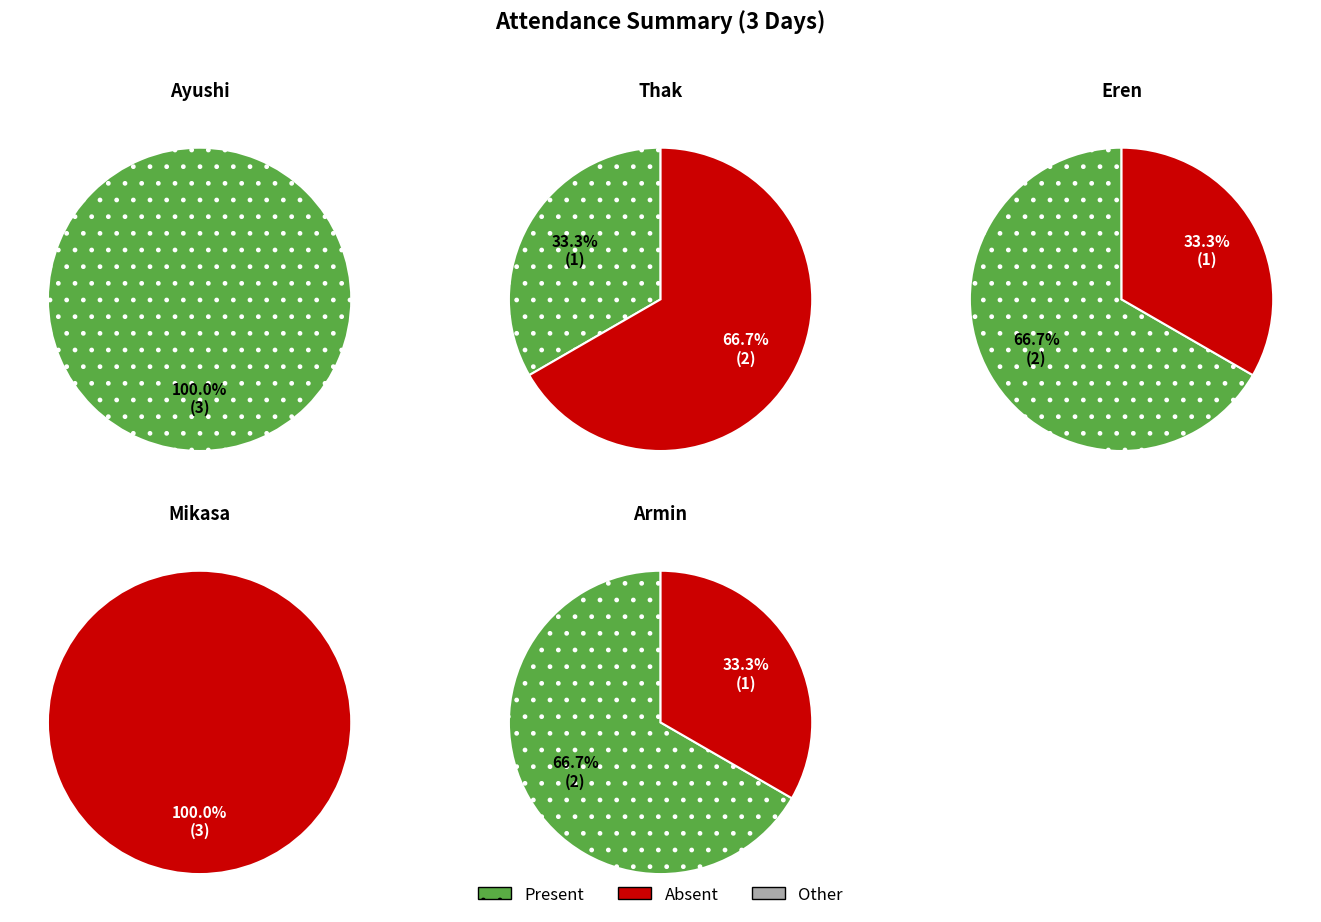

To the nearest percent, what is the combined percentage of Armin and Ayushi?

62%